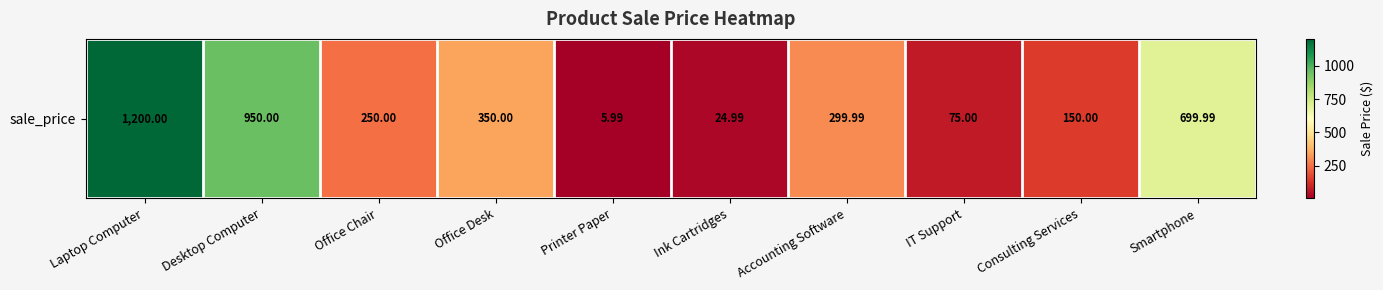

What is the smallest value displayed?

6.0